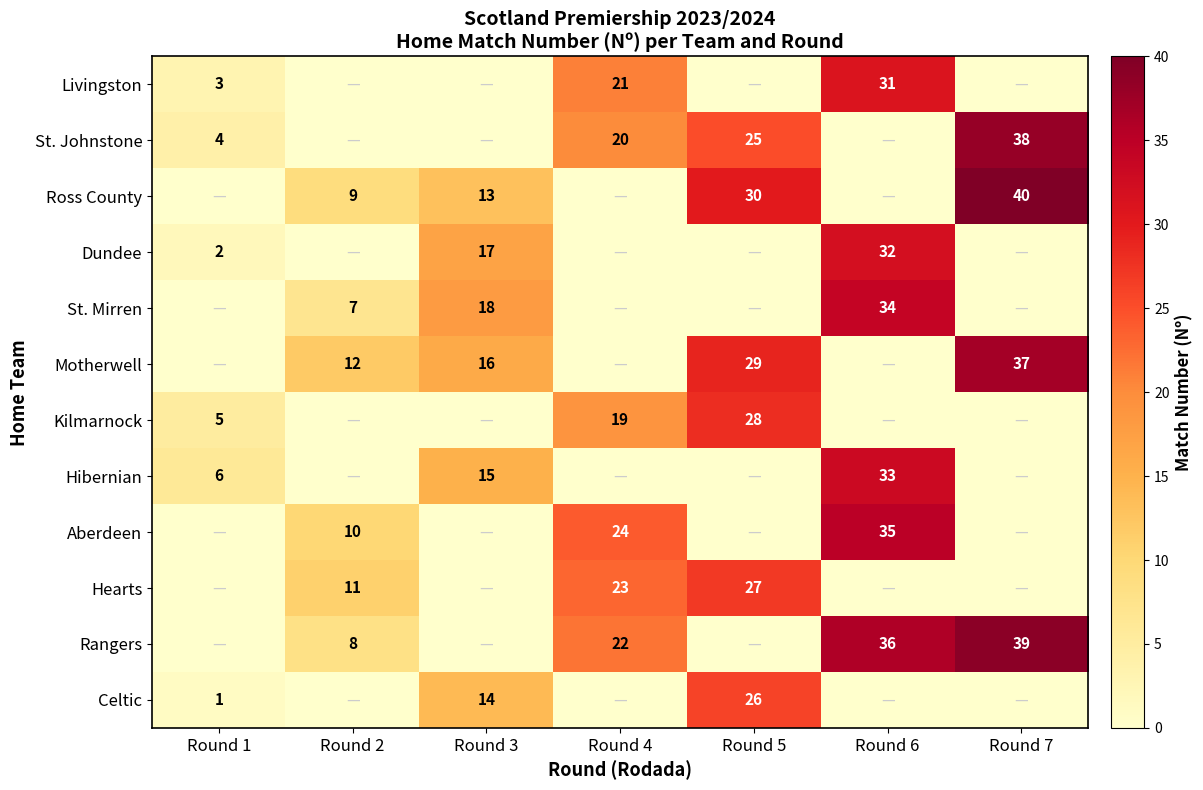

What is the sum of the Ross County values at Round 2 and Round 5?

39